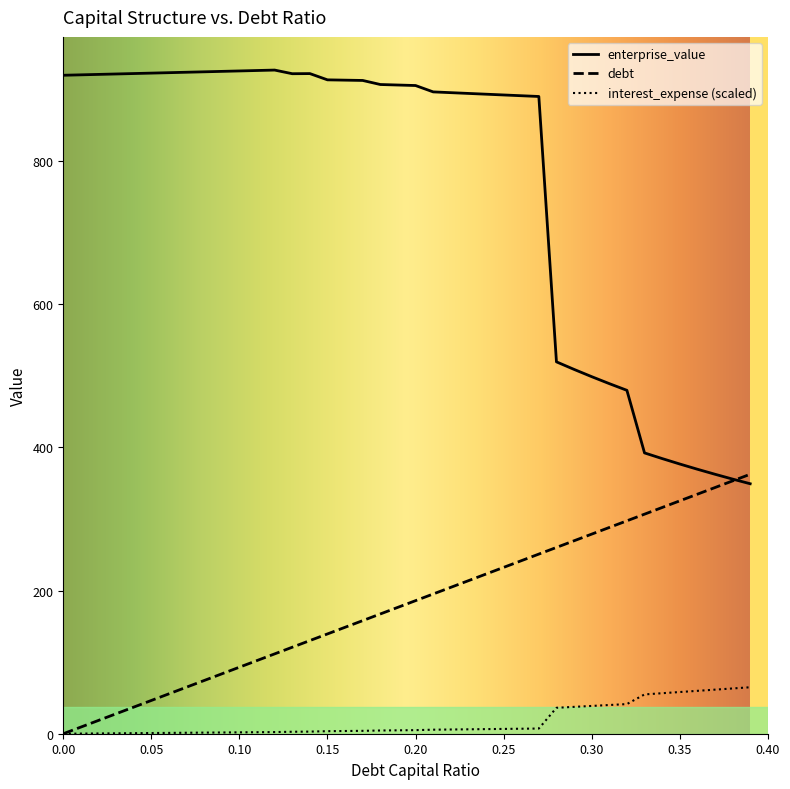

At which label does debt_capital first exceed 185?

0.2